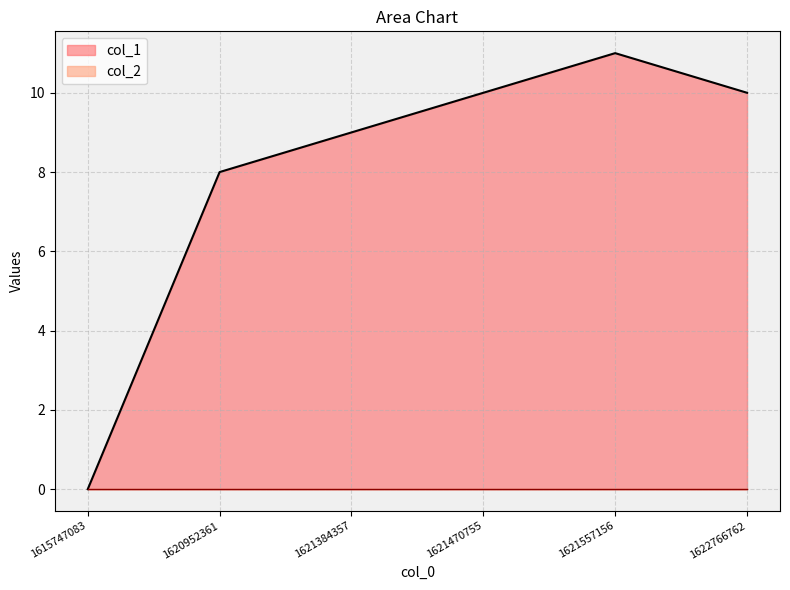

Reading right to left, what are all the values shown in this chart?

1622766762=10	1621557156=11	1621470755=10	1621384357=9	1620952361=8	1615747083=0